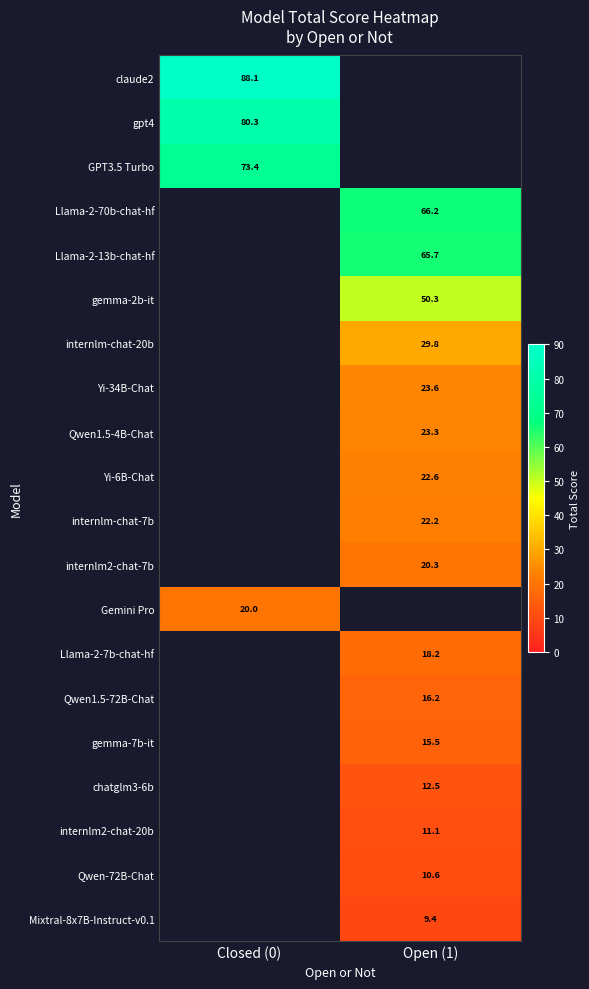

Is it true that Yi-6B-Chat equals 29.4 at Open (1)?

False